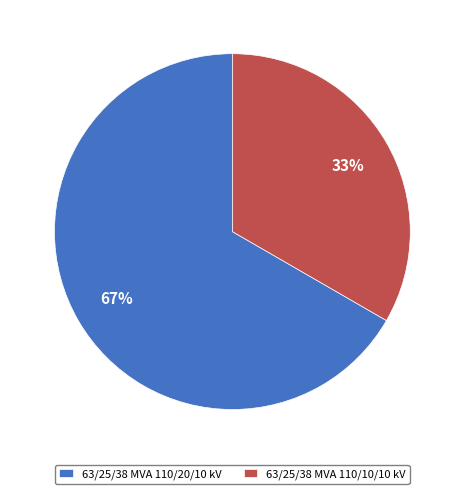

To the nearest percent, what is the average slice percentage?

50%